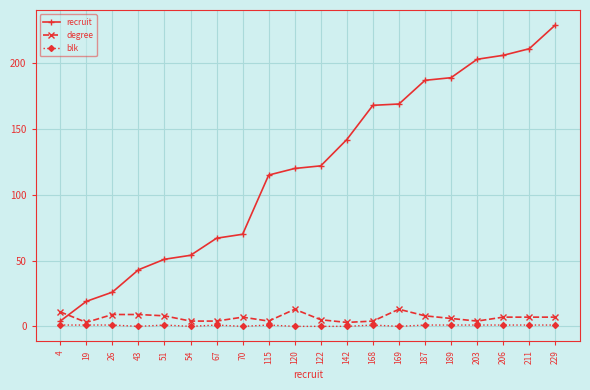

Which series has the largest range (max minus min)?

recruit